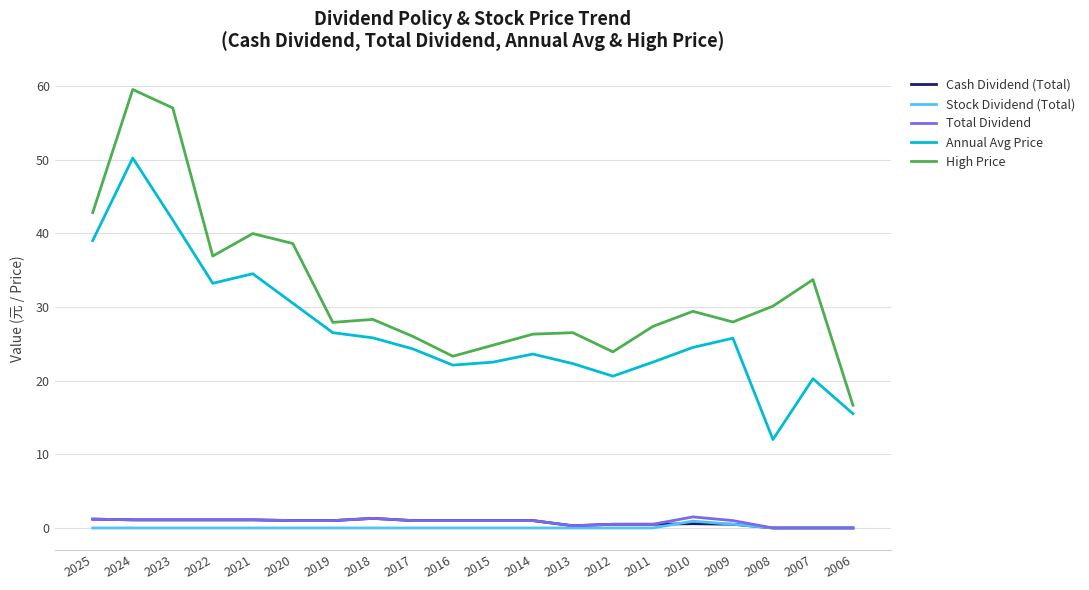

Is it true that High Price equals 27.9 at 2009?

True